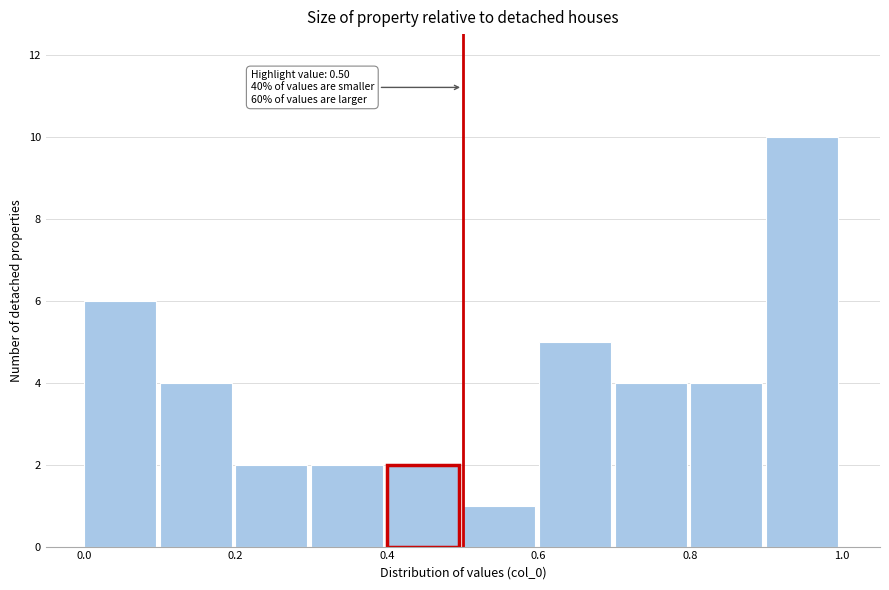

Which range on the x-axis has the tallest bar?

0.9 to 1.0